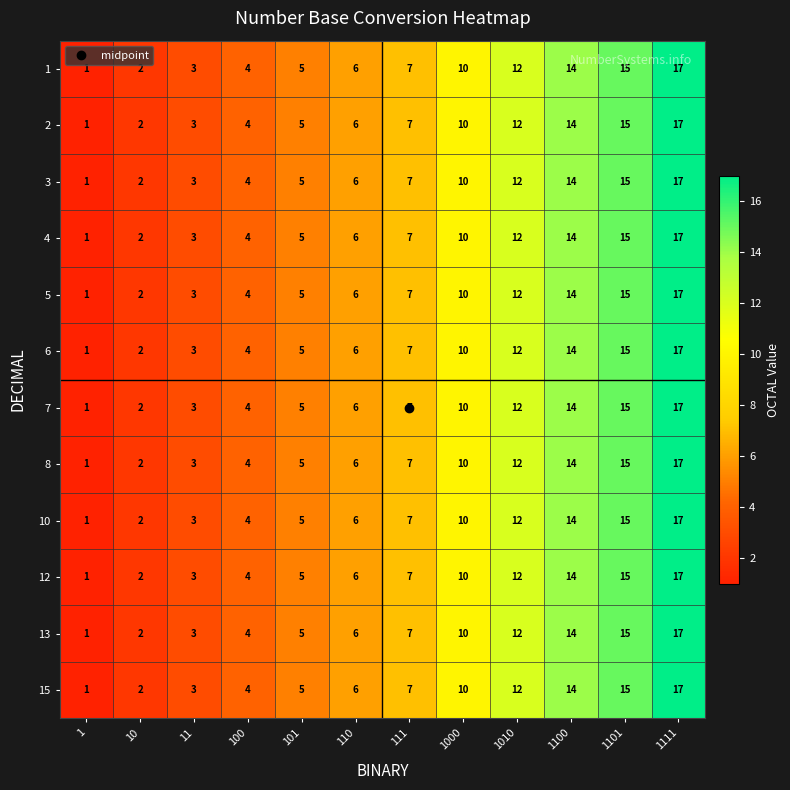

At which category is the sum across all series the highest?

1111